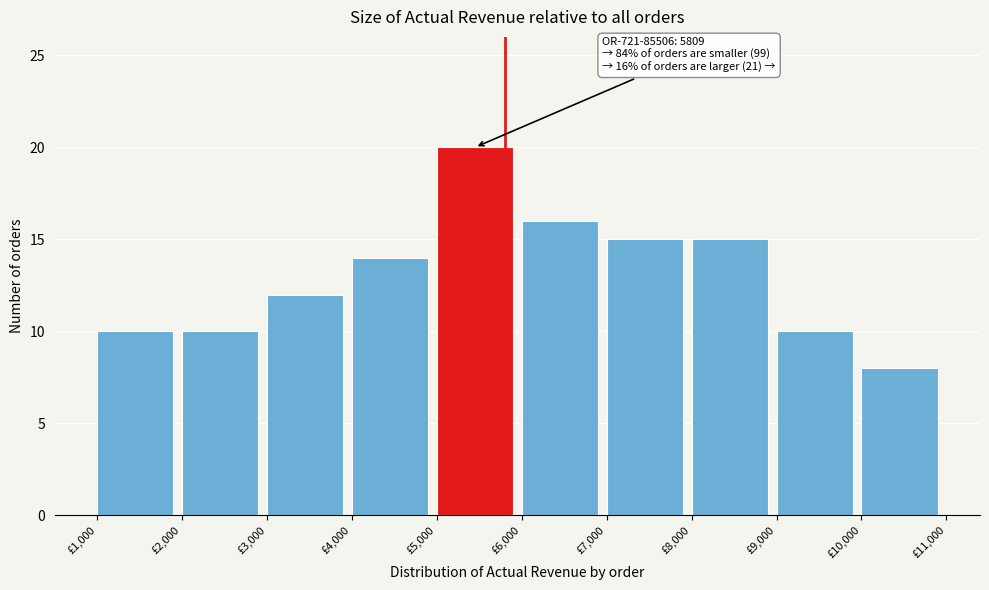

Over which range of the x-axis is the bar tallest?

5000 to 6000